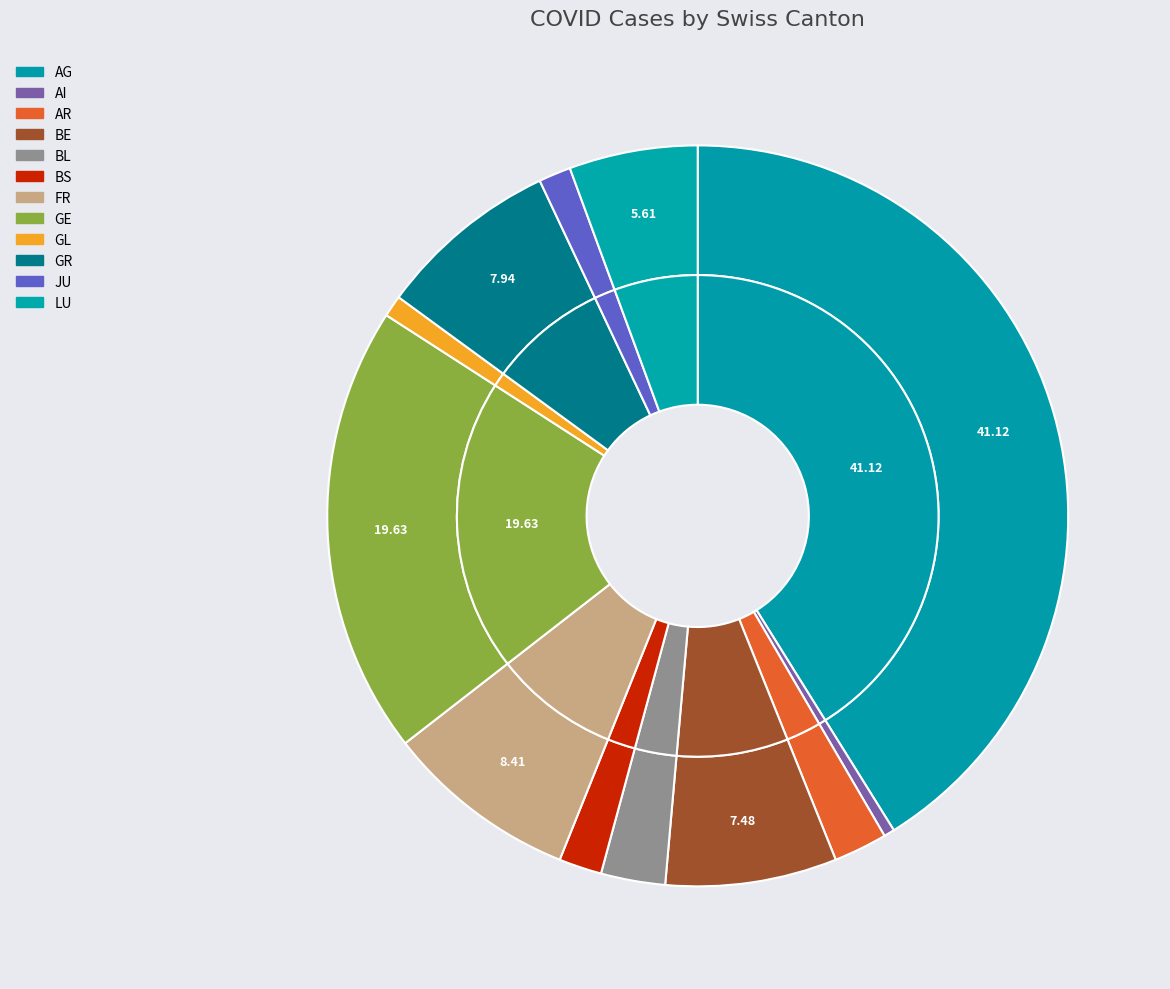

The AI slice represents 0% of the pie. True or false?

True